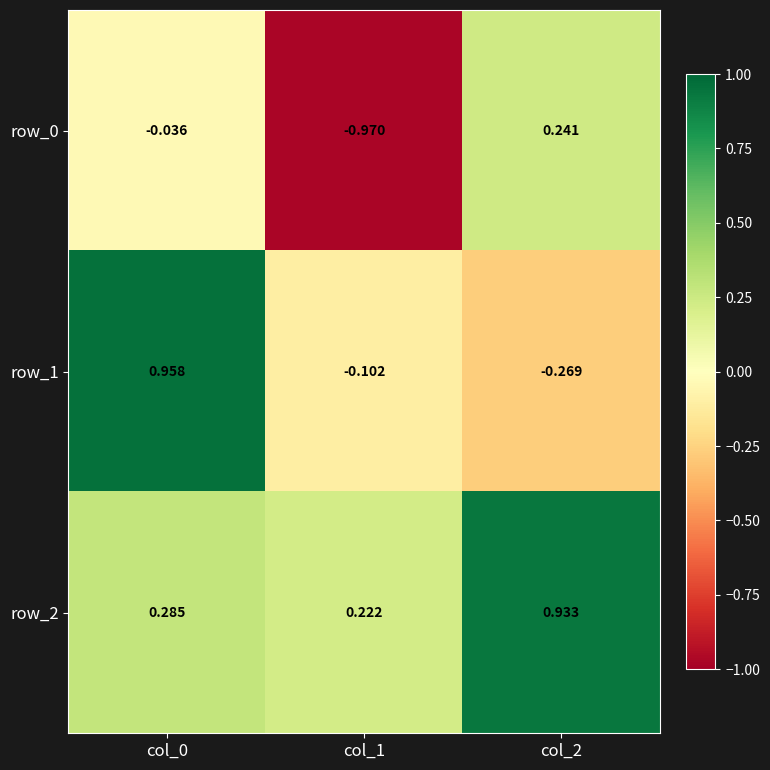

At how many categories does at least one series exceed 0?

3